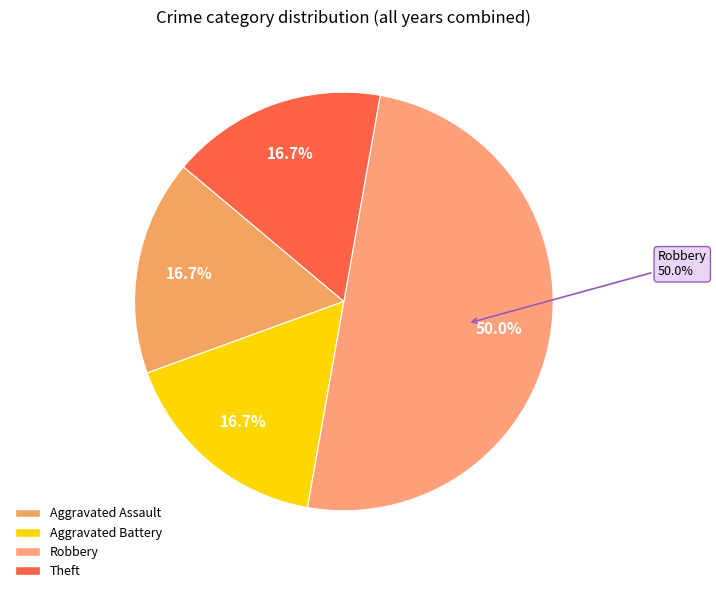

To the nearest percent, what portion does Theft represent?

17%